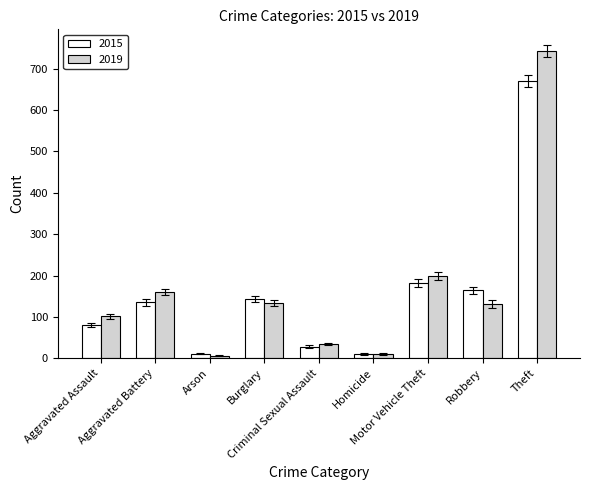

What position from the left is Robbery?

8